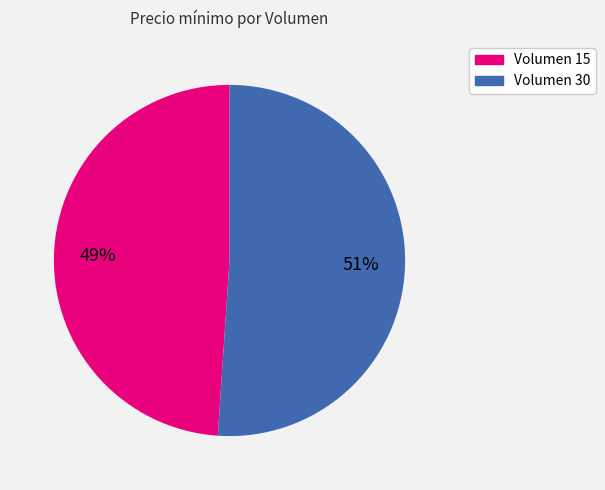

To the nearest percent, what is the average slice percentage?

50%